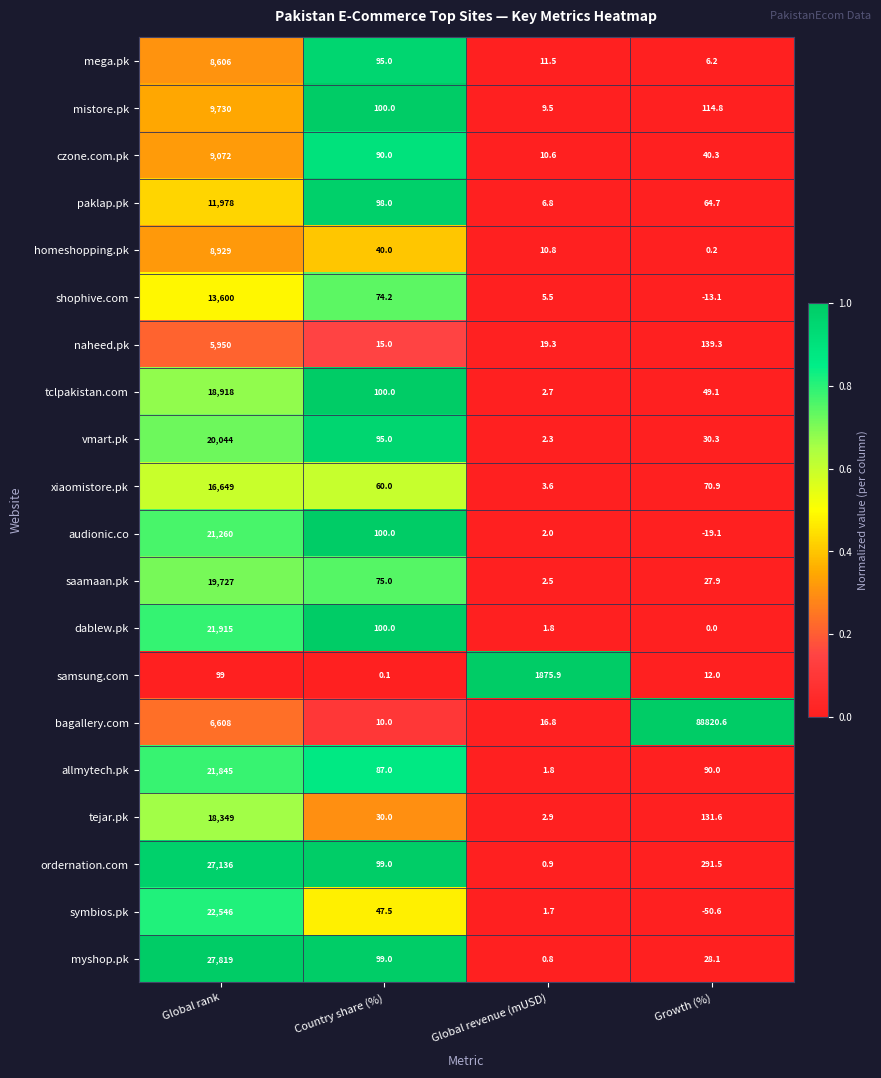

Which series has the largest total across all categories?

bagallery.com